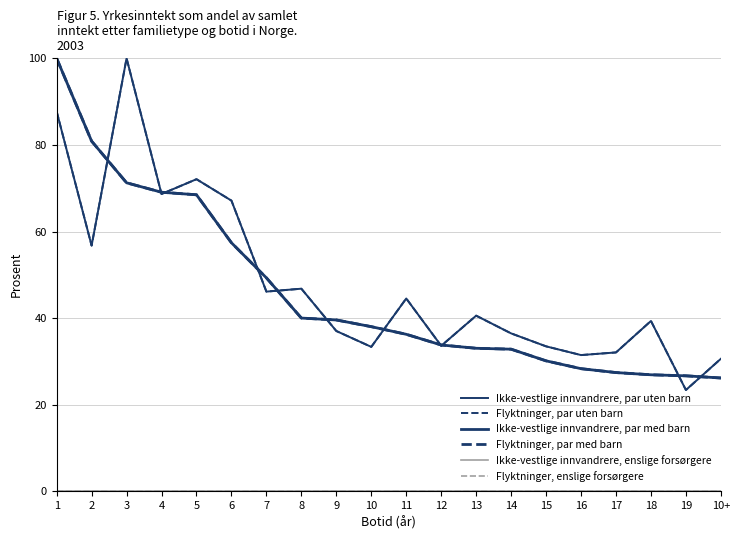

Is this an area chart (filled region under the line)?

No